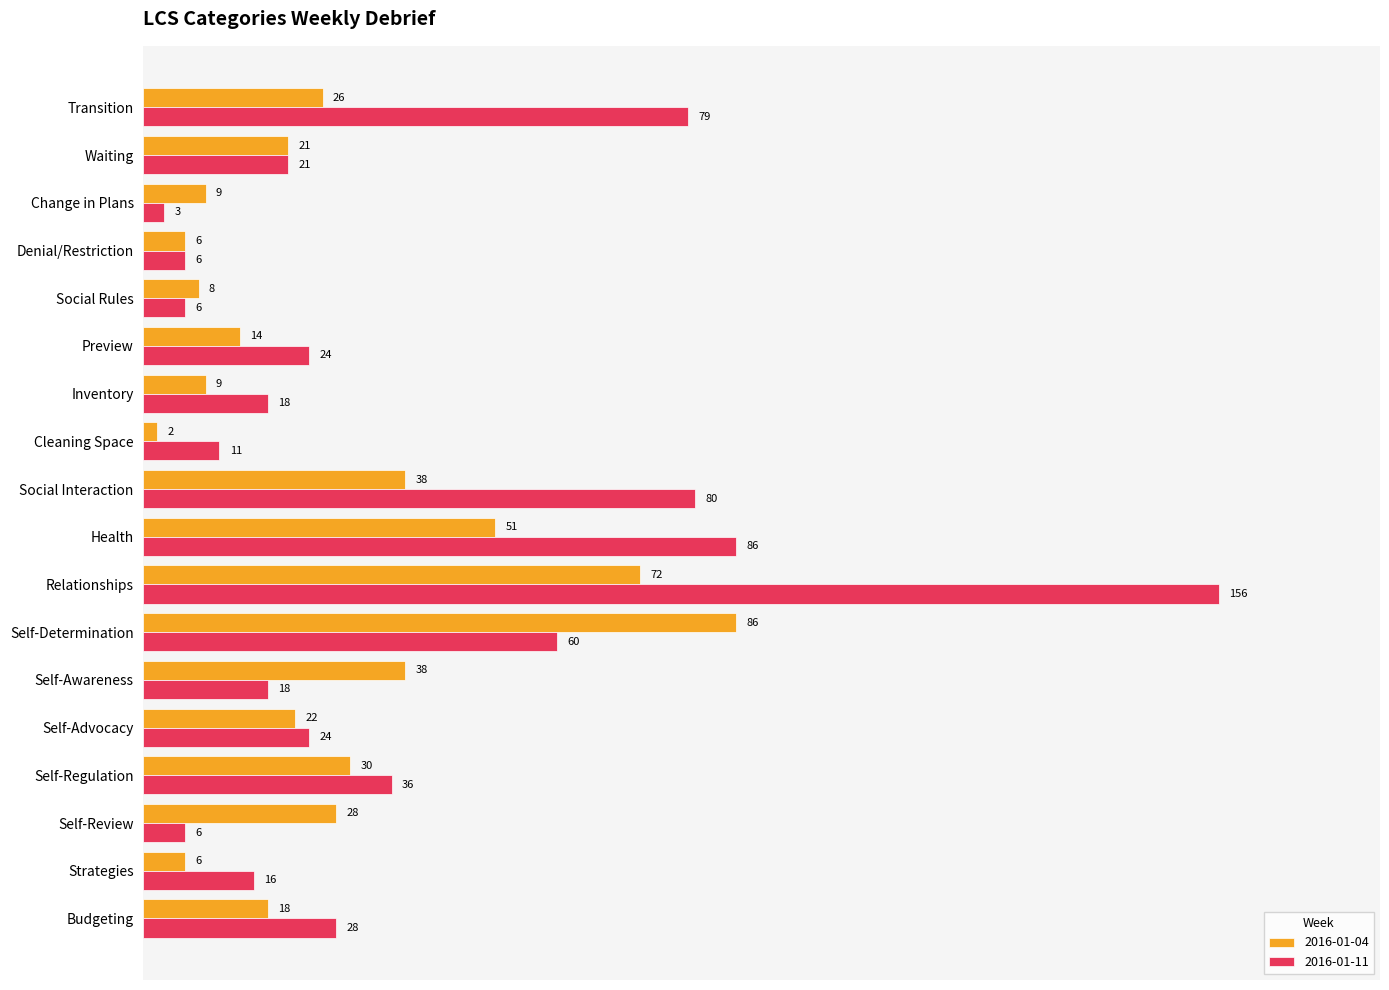

Which series changed the most between Transition and Inventory?

2016-01-11